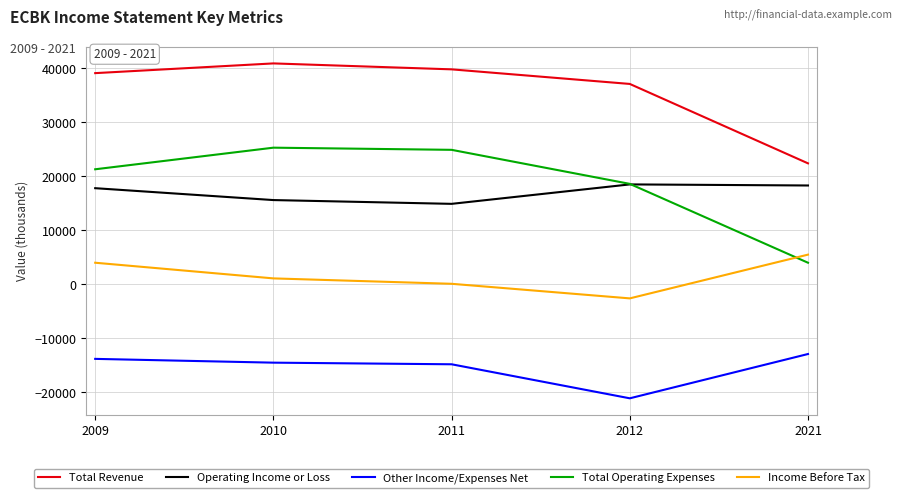

What is the difference between the maximum and minimum values in the Total Operating Expenses series?

21300